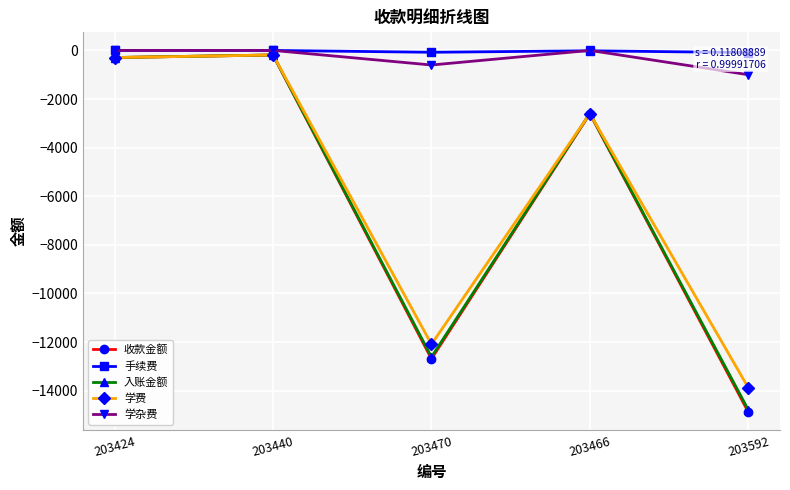

Which category has the lowest value across all series?

203592